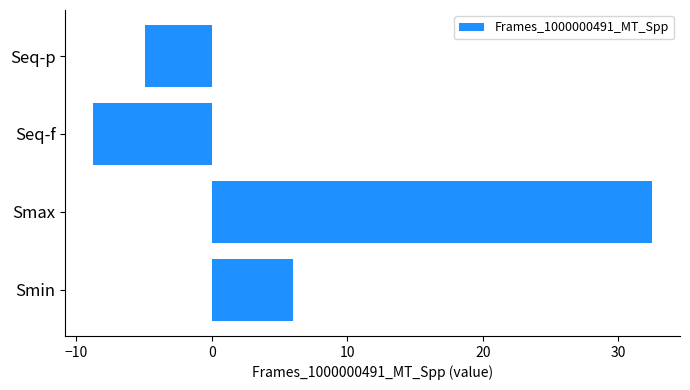

Reading bottom to top, transcribe all the data shown in this chart.

6.0	32.5	-8.7	-4.9